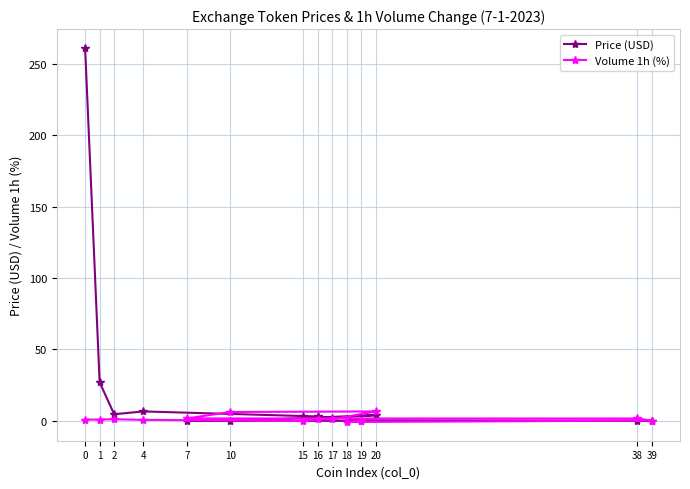

How many values in Volume 1h (%) are above zero?

12